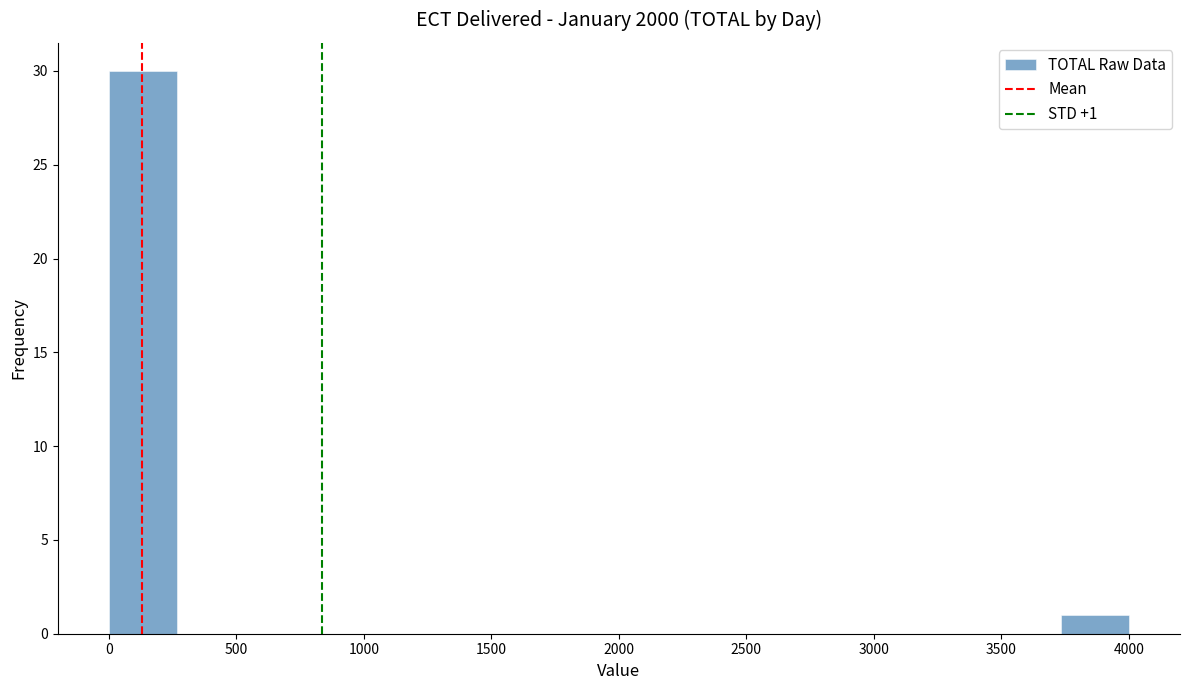

Over which range of the x-axis is the bar tallest?

0 to 250